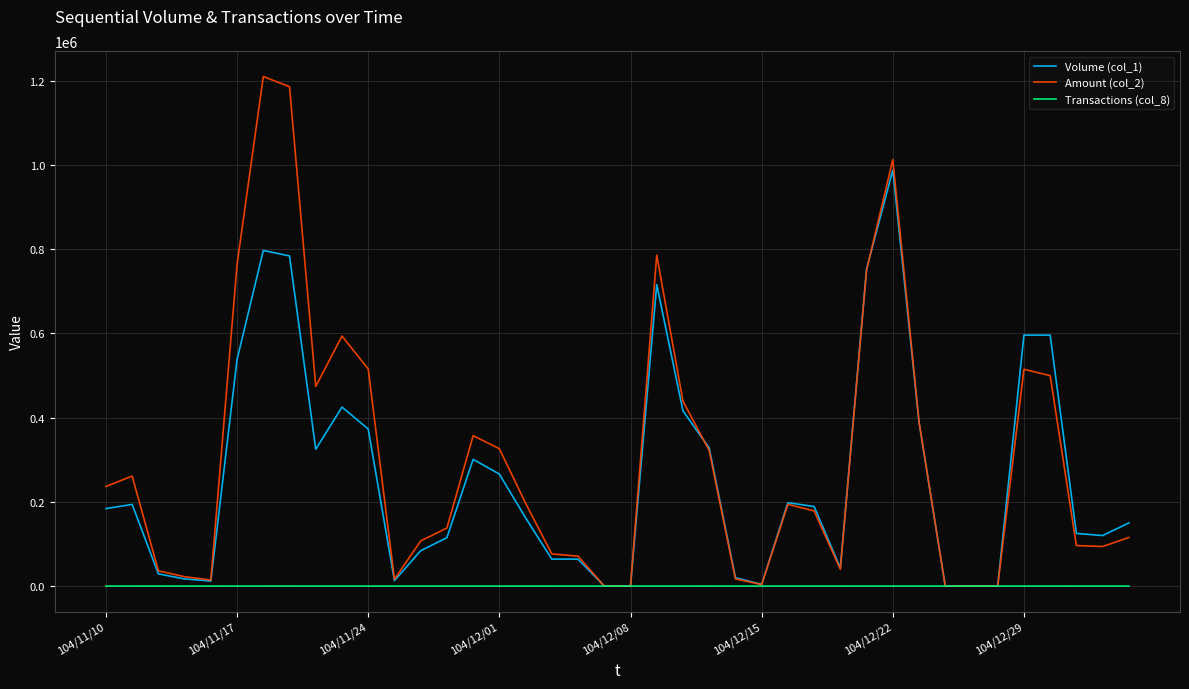

Which series has the widest spread of values?

Amount (col_2)